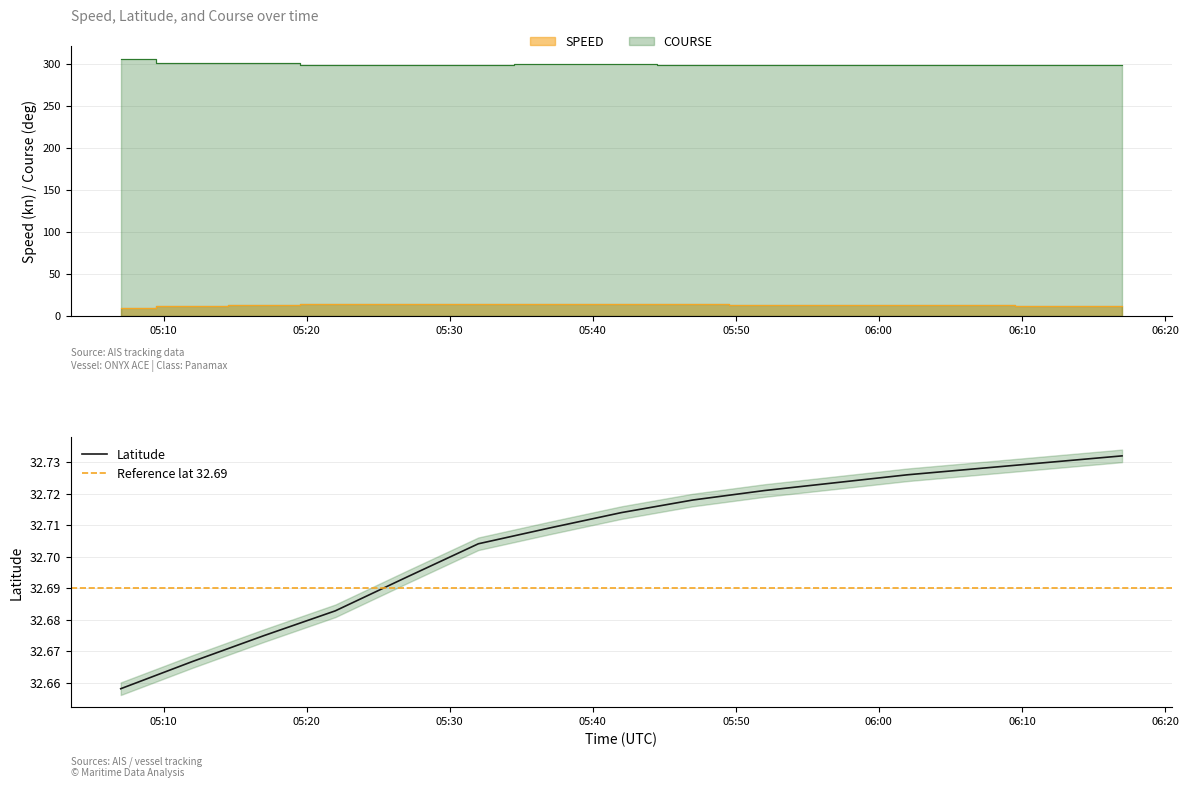

What is the label of the 2nd point from the right?

2020-11-16 06:12